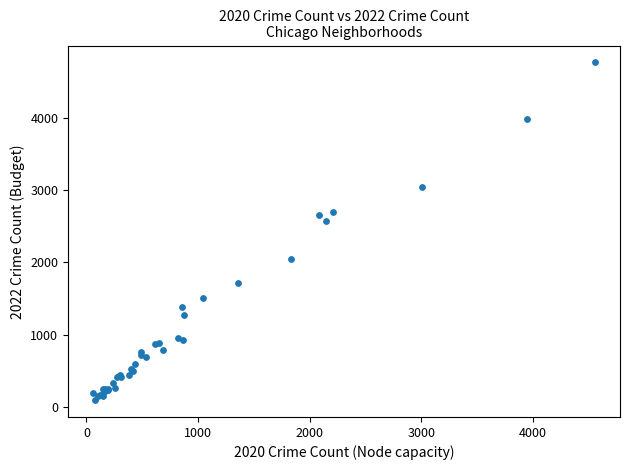

What Y value in the scatter plot is closest to 2430?

2566